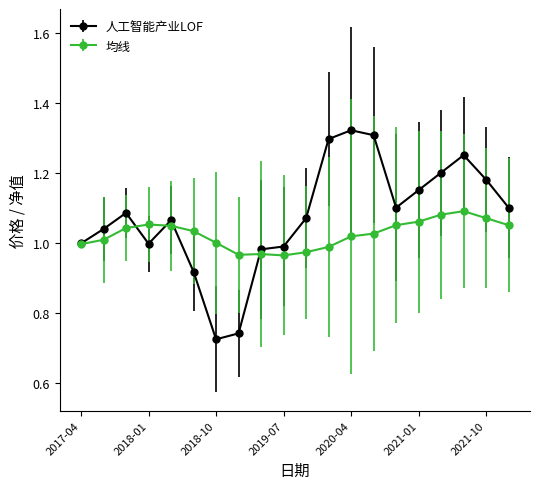

True or false: 人工智能产业LOF has more than 1 interior local peaks.

True